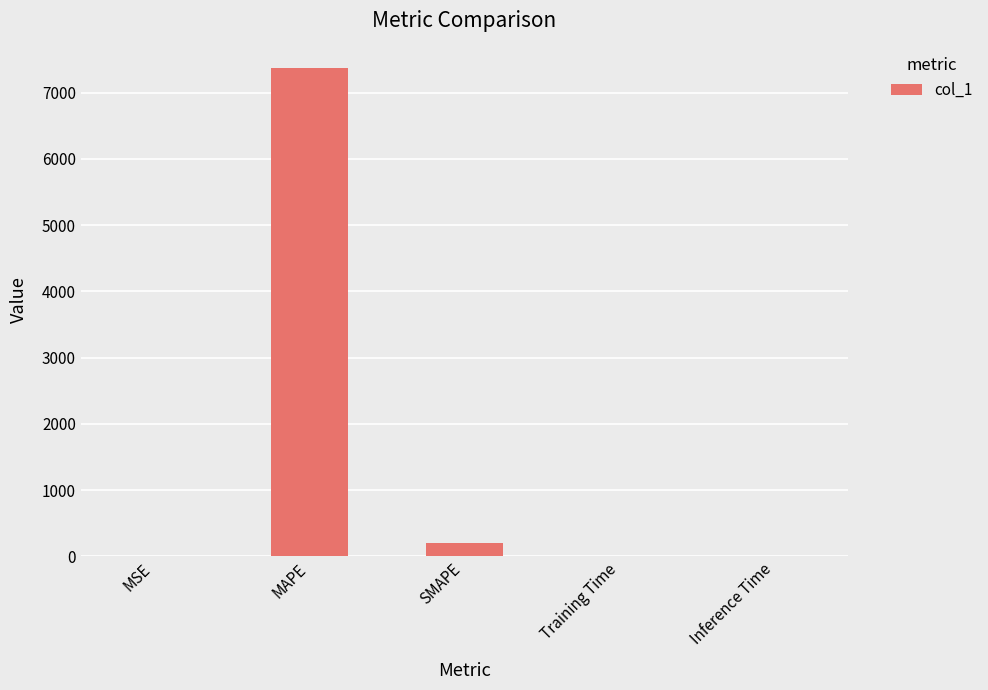

The value at MAPE is 5013.7. True or false?

False